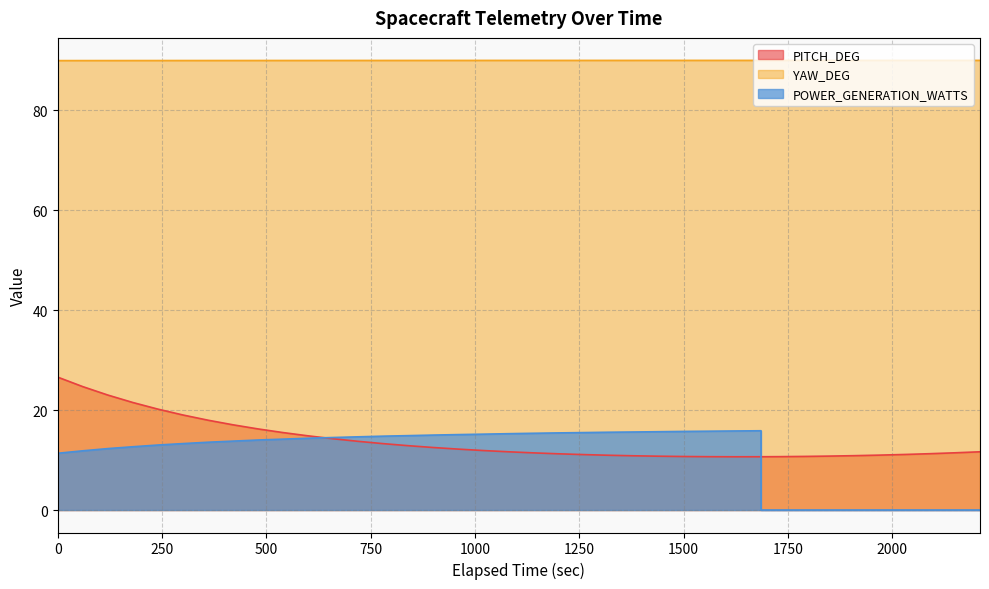

What is the greatest value displayed?

90.0